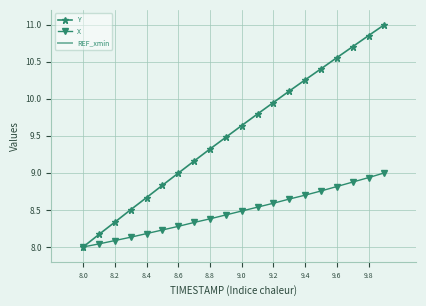

True or false: REF_xmin and Y intersect in this chart.

False